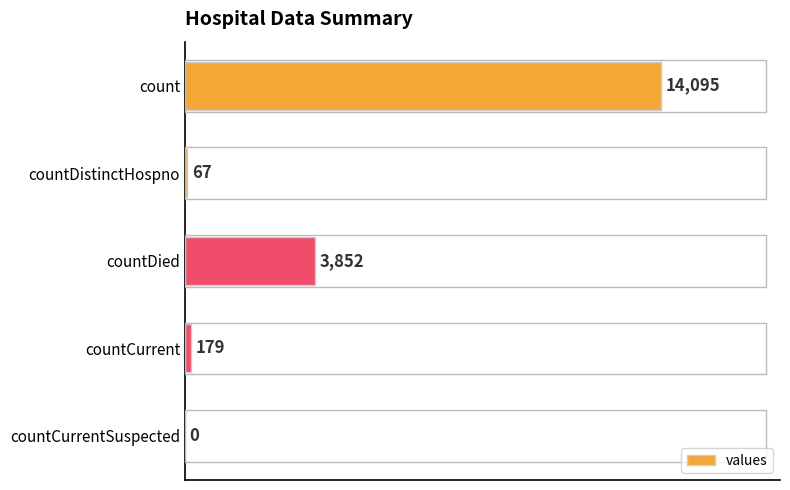

What is the change in value from count to countDied?

-10243